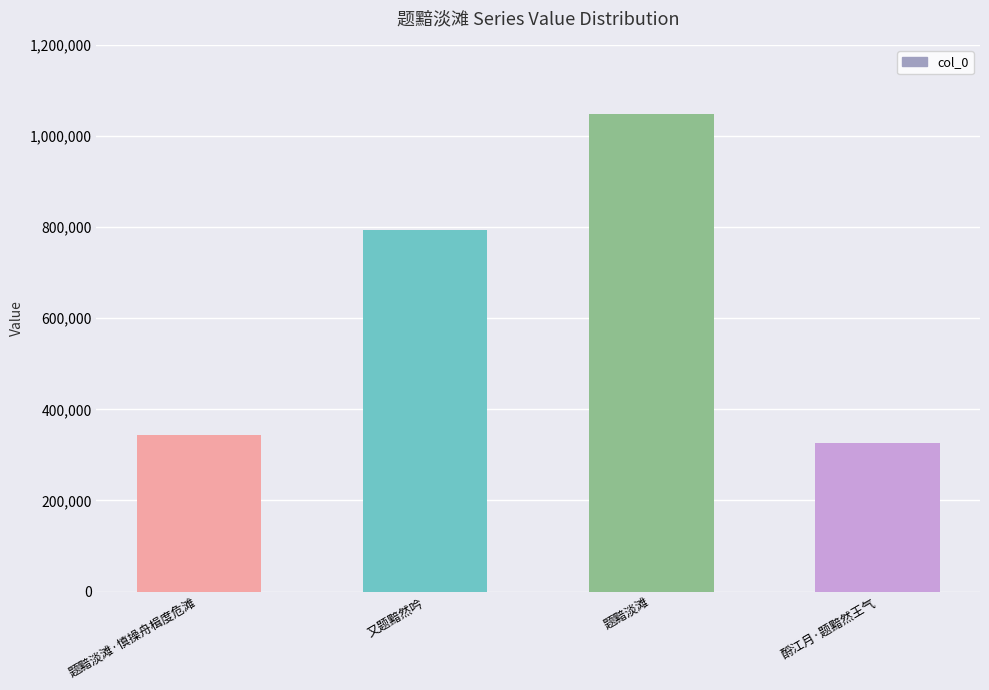

What is the change in value from 题黯淡滩 to 酹江月·题黯然王气?

-723459